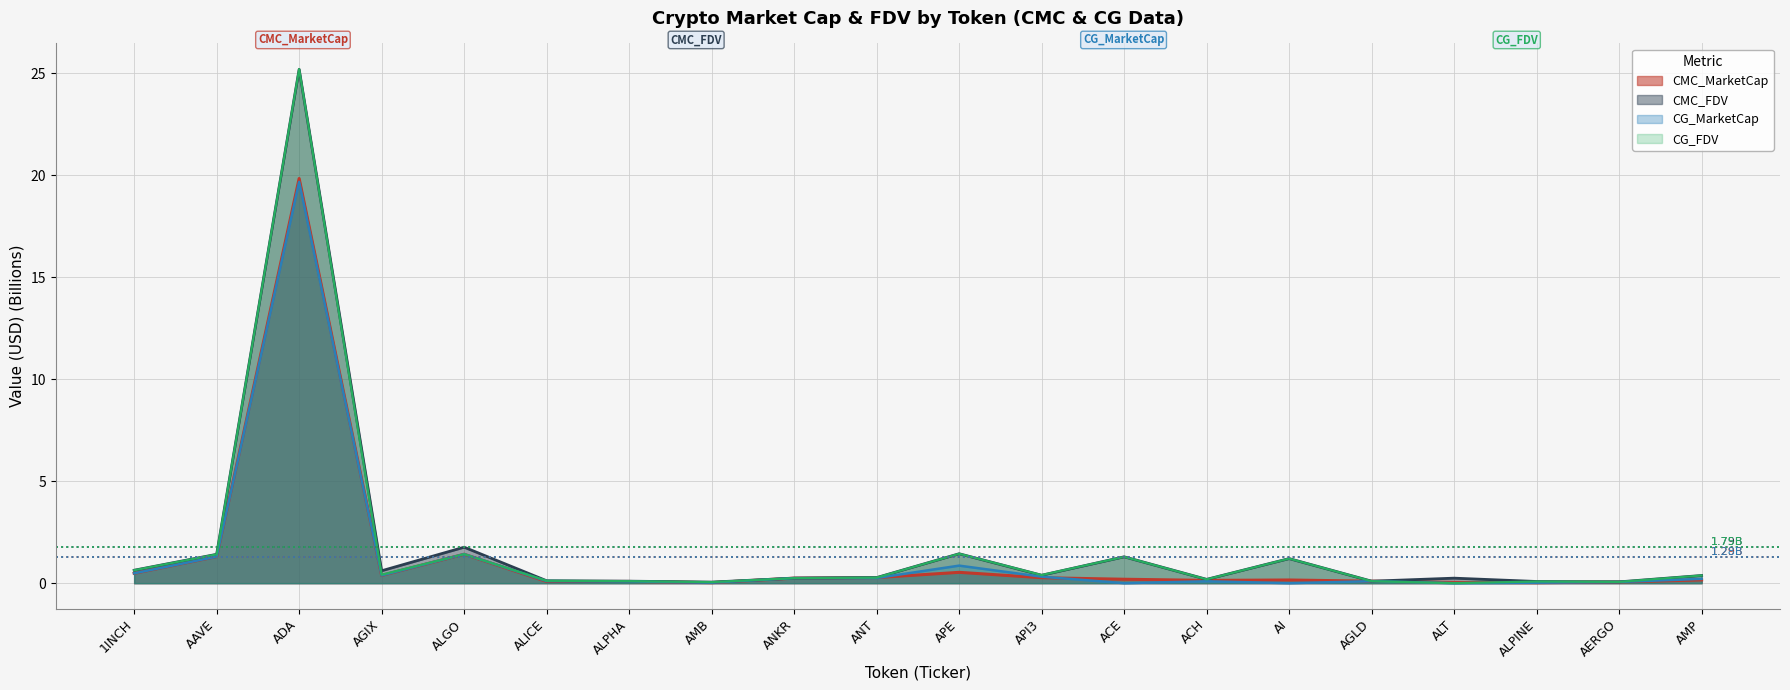

Which series has the largest total across all categories?

CMC_FDV